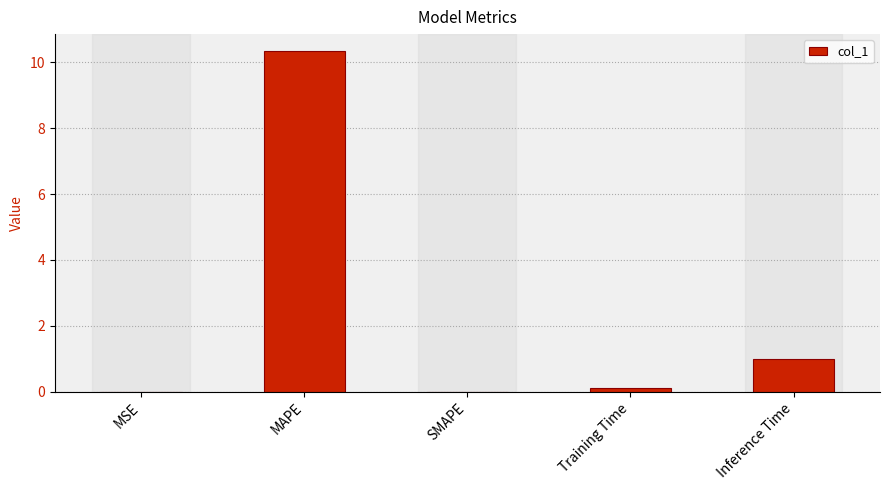

Read the value at MAPE.

10.3